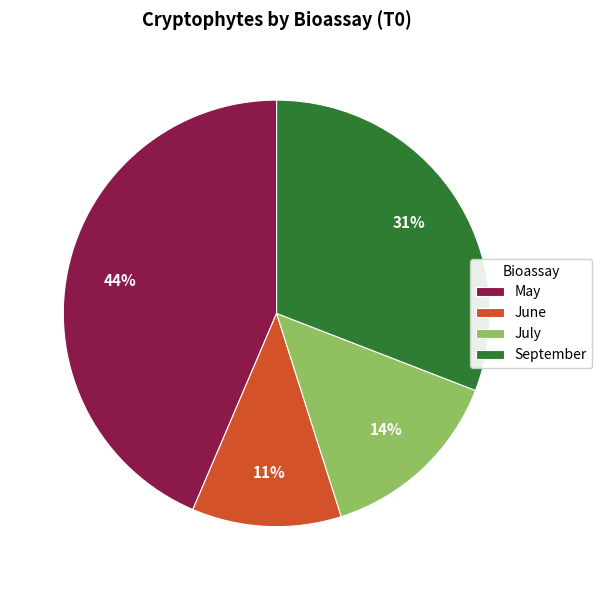

Is the sum of May and July greater than half?

Yes